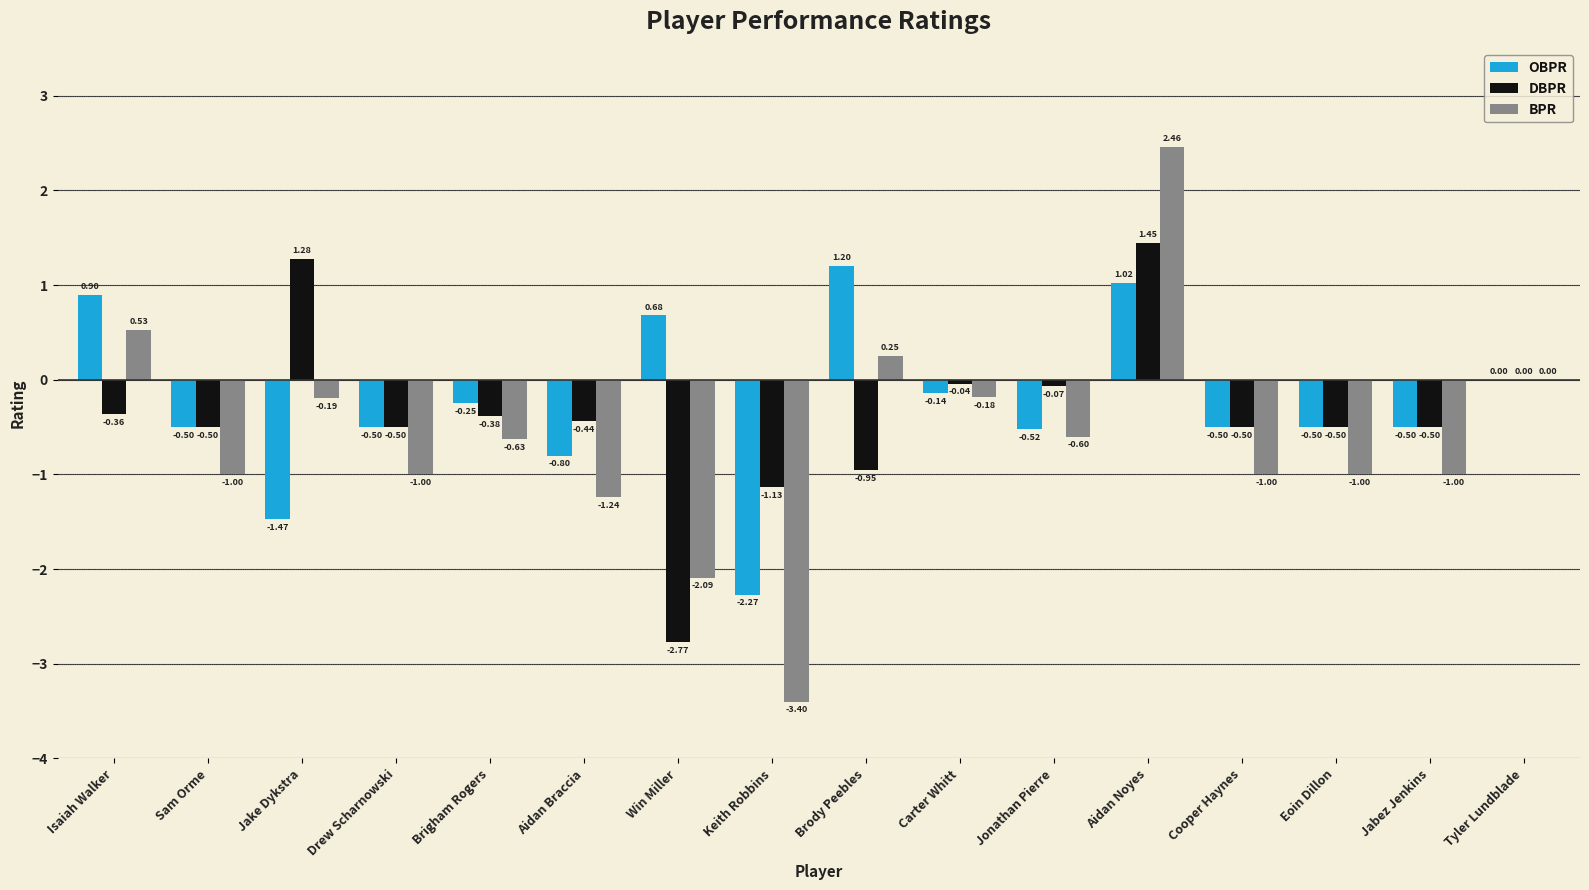

What is the sum of all DBPR values?

-5.9